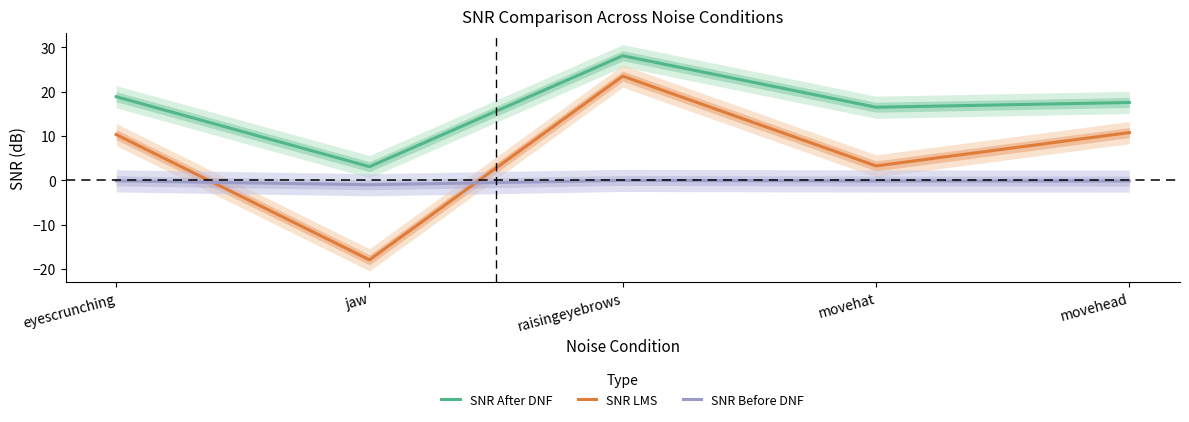

Is it true that SNR Before DNF equals -0.2 at eyescrunching?

False